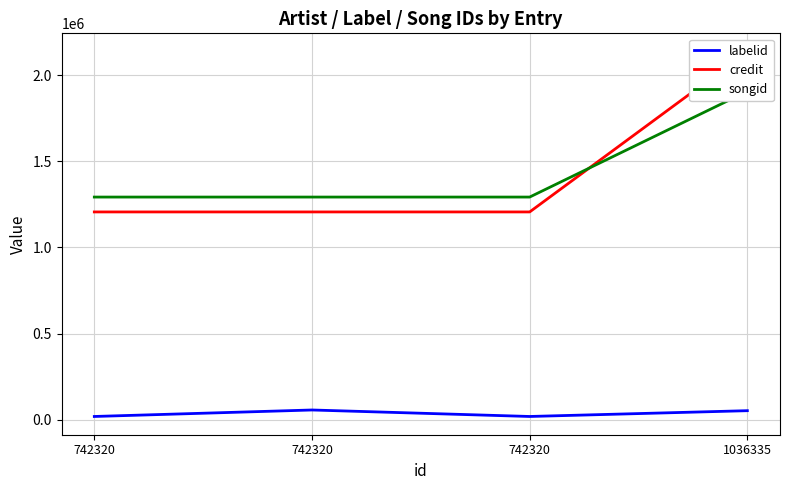

How many times do credit and songid cross each other?

1